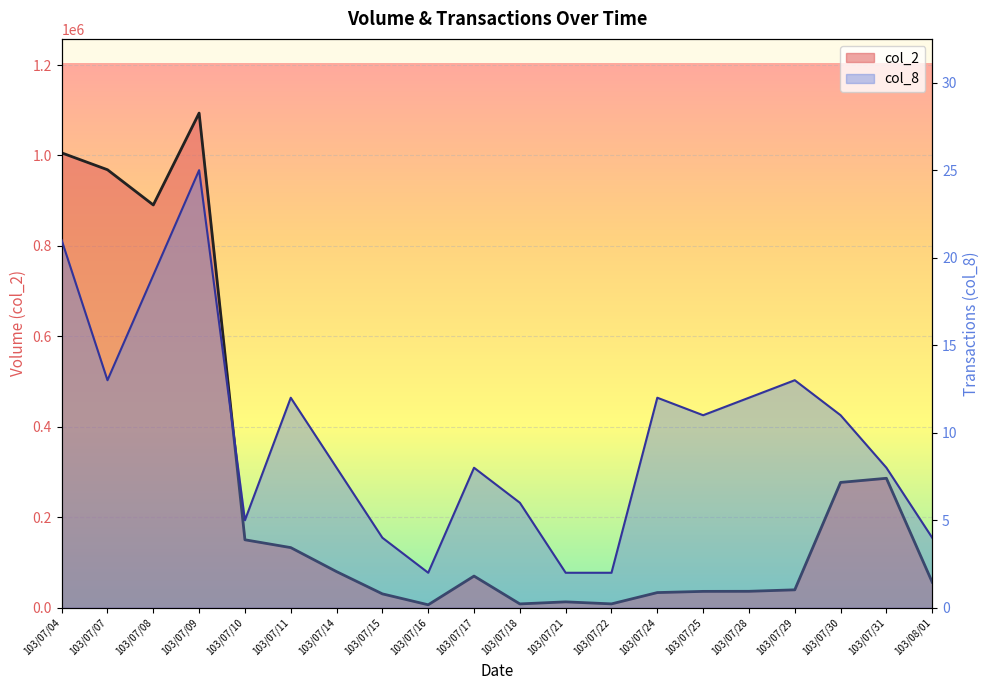

At which label does col_8 reach its peak?

103/07/09